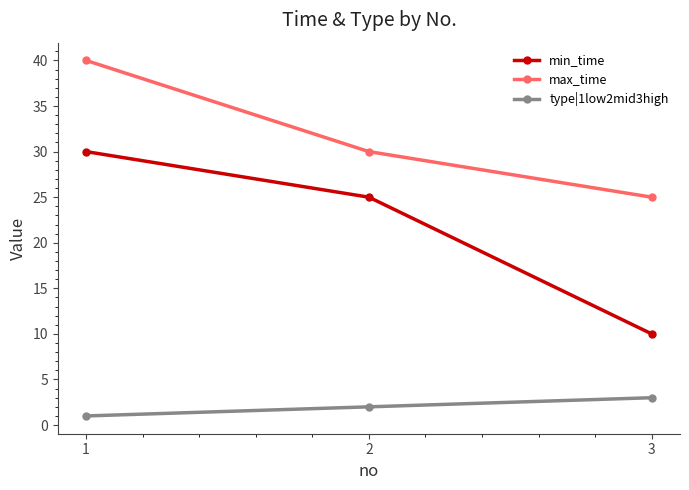

Count the number of data series in this chart.

3